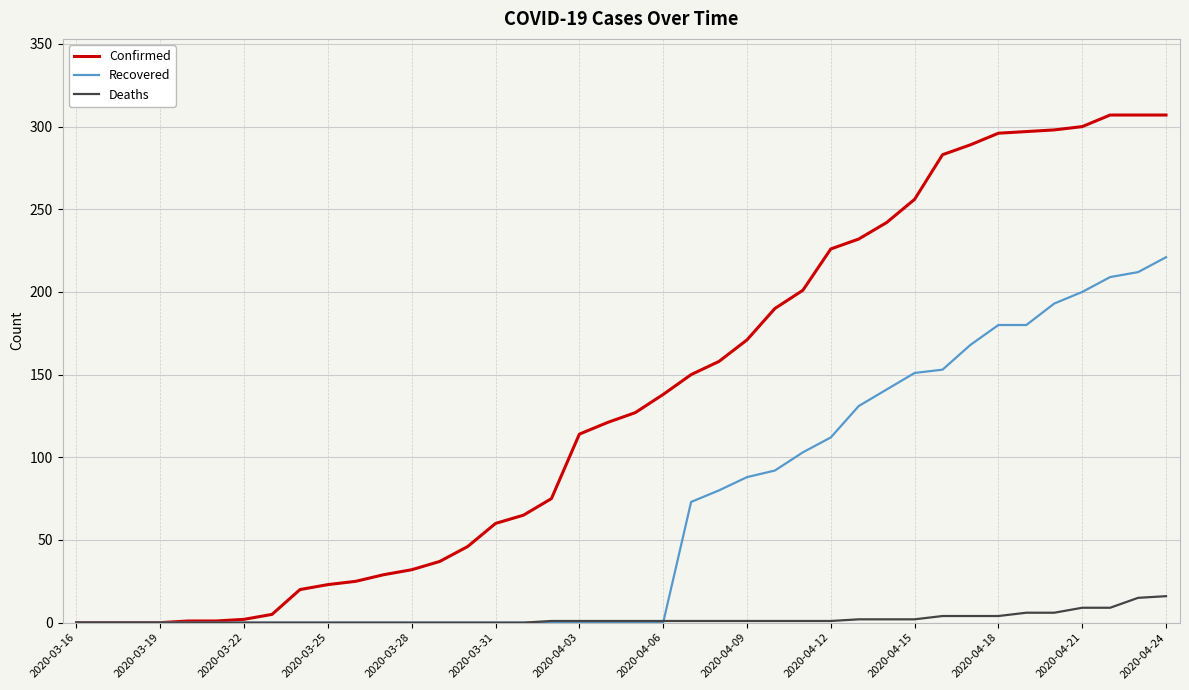

Which series has the largest range (max minus min)?

Confirmed